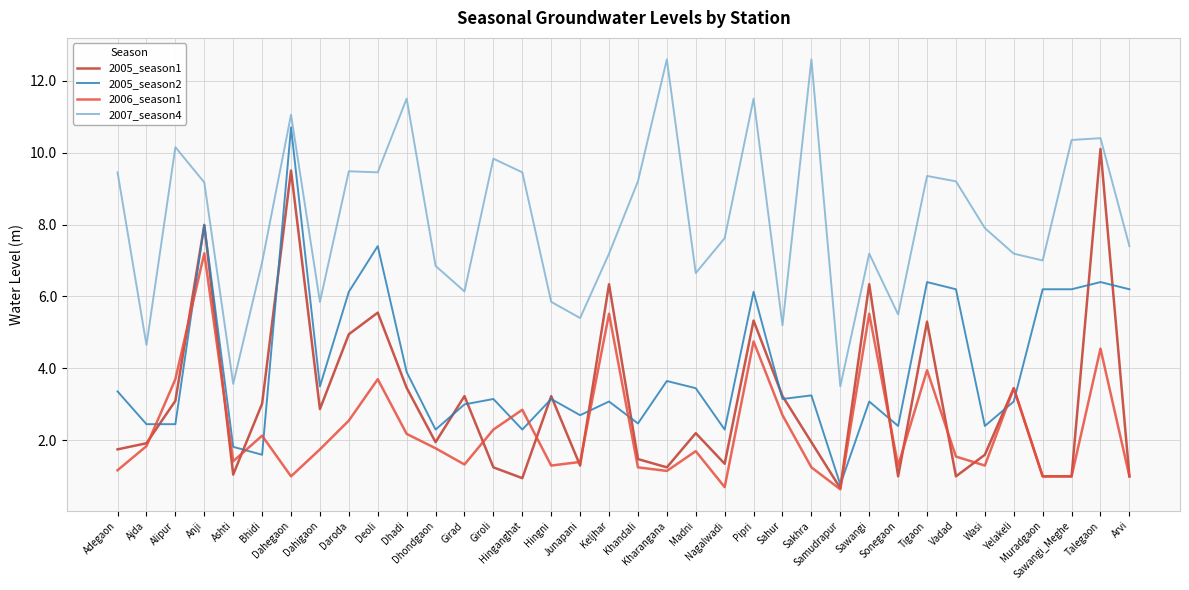

True or false: 2007_season4 and 2005_season2 cross at least once.

False